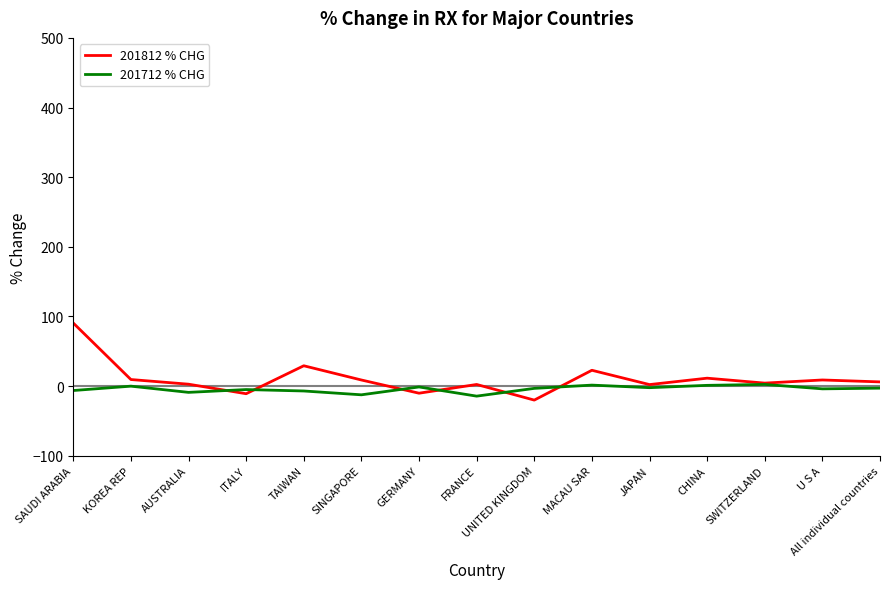

True or false: 201712 % CHG has more than 0 points higher than both neighbors.

True